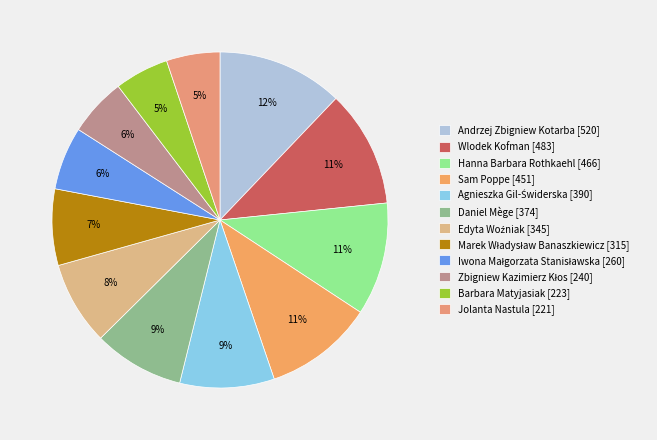

What is the ratio of the value at Sam Poppe to the value at Edyta Woźniak?

1.3